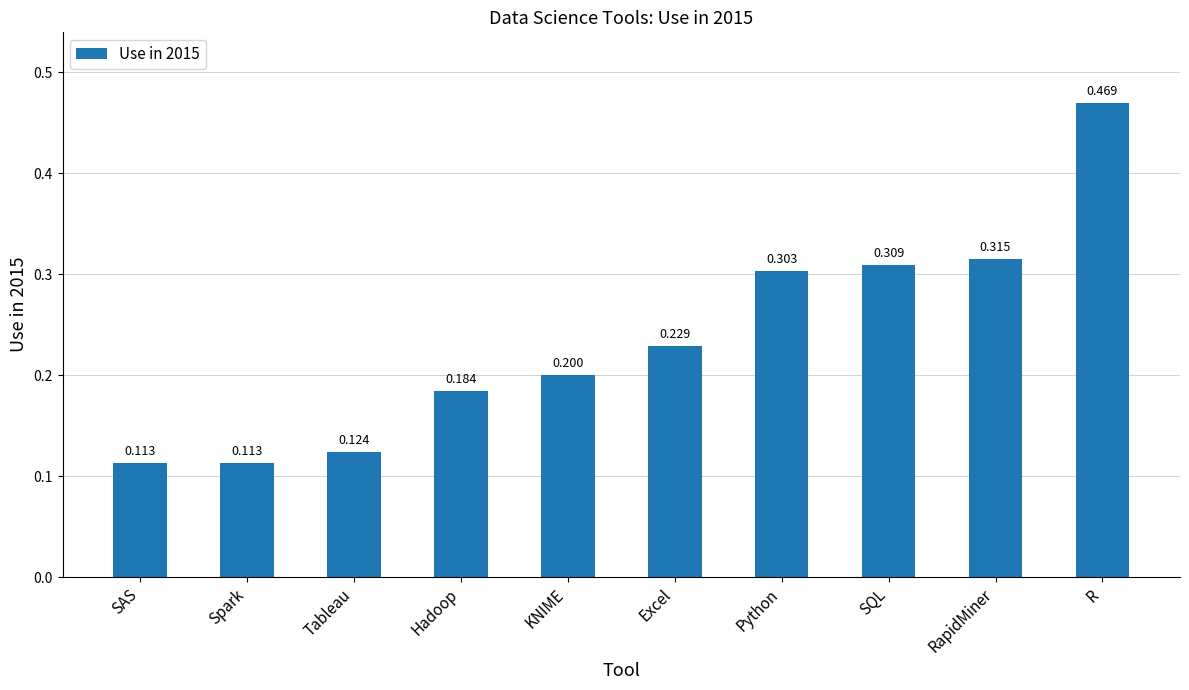

The chart shows a value of 0.3 at Excel. True or false?

False